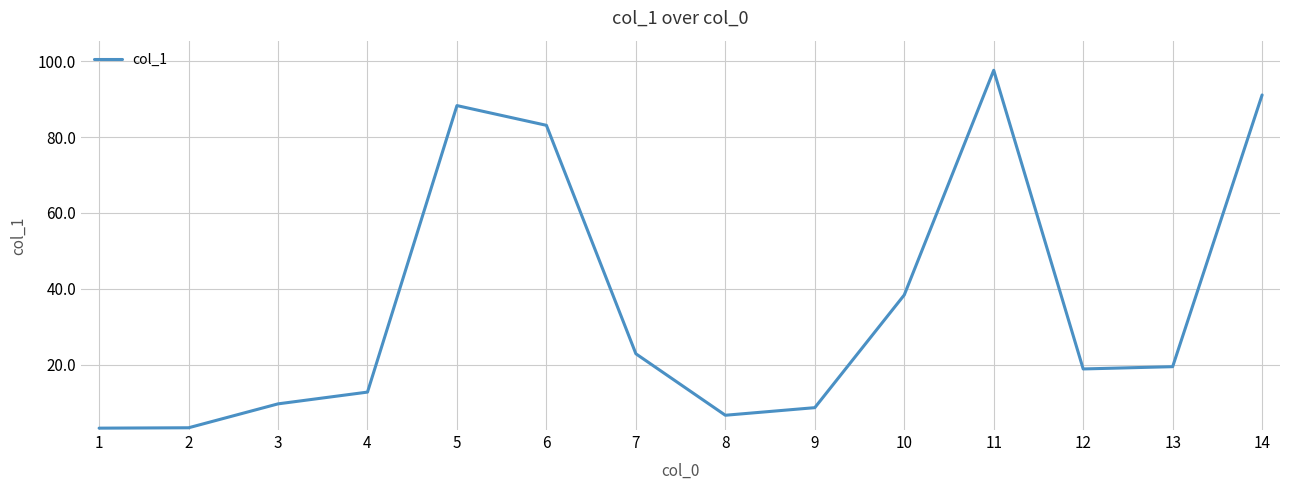

Between 3 and 2, which is larger?

3